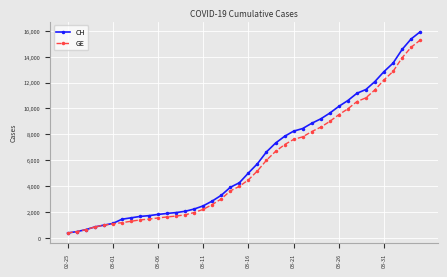

List the series in order of their peak value, lowest first.

GE, CH